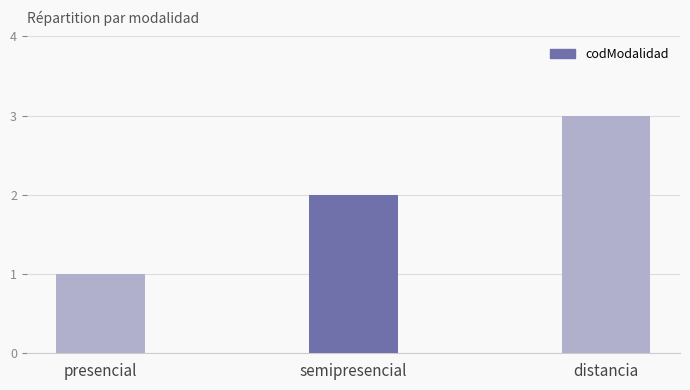

List the labels in order of value, smallest first.

presencial, semipresencial, distancia